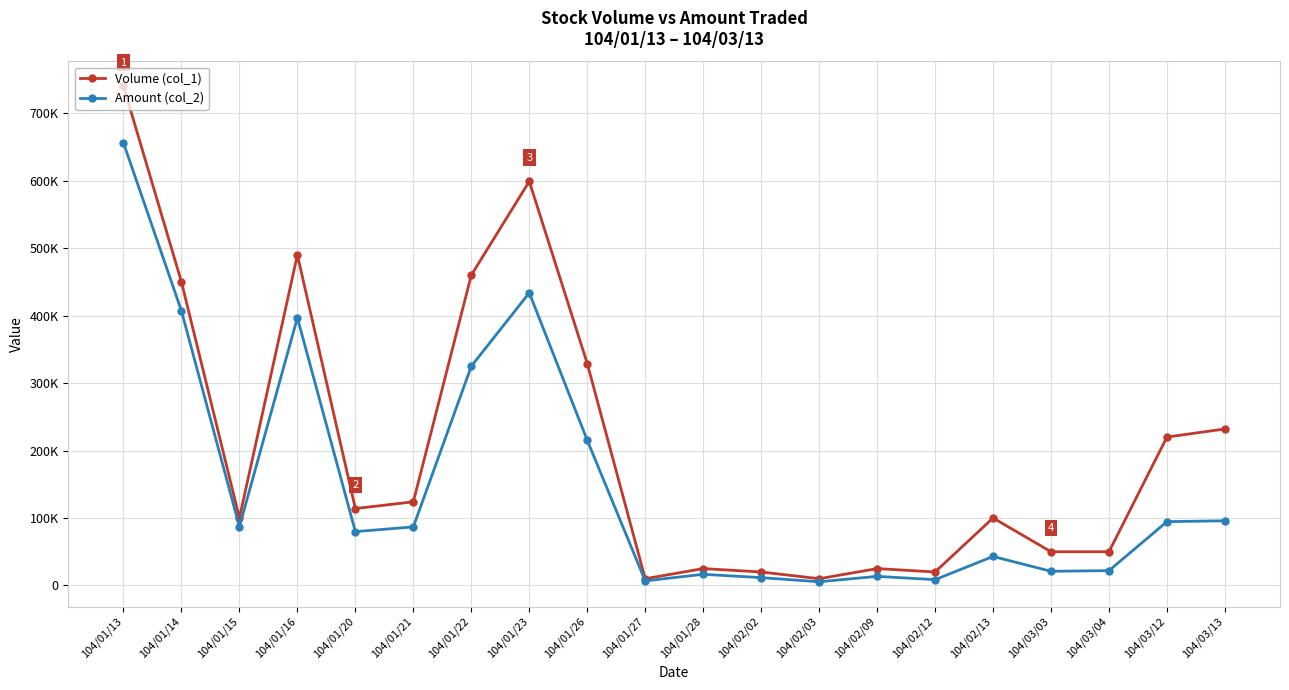

Where is Amount (col_2) nearest to the value 330750?

104/01/22